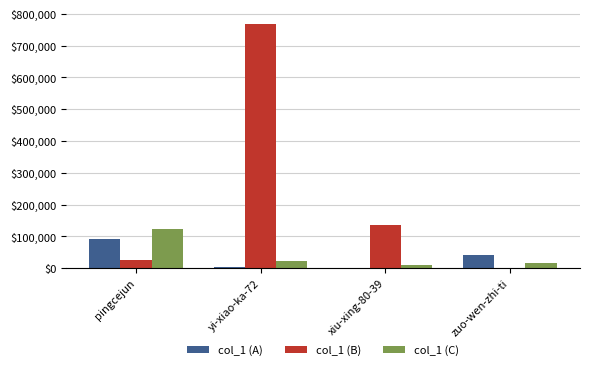

Is the value of col_1 (C) at yi-xiao-ka-72 greater than the value of col_1 (A) at pingcejun?

No